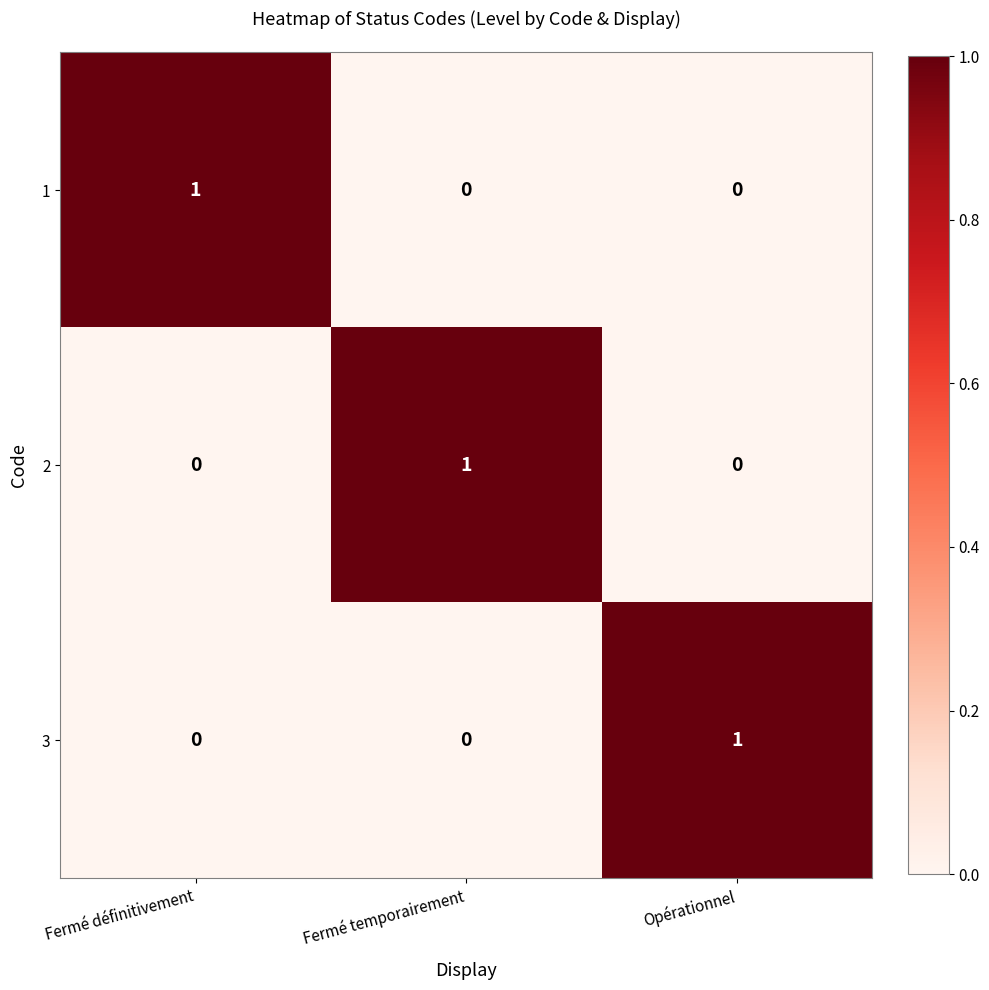

Reading left to right, transcribe all the data shown in this chart.

1: Fermé définitivement=1	Fermé temporairement=0	Opérationnel=0
2: Fermé définitivement=0	Fermé temporairement=1	Opérationnel=0
3: Fermé définitivement=0	Fermé temporairement=0	Opérationnel=1